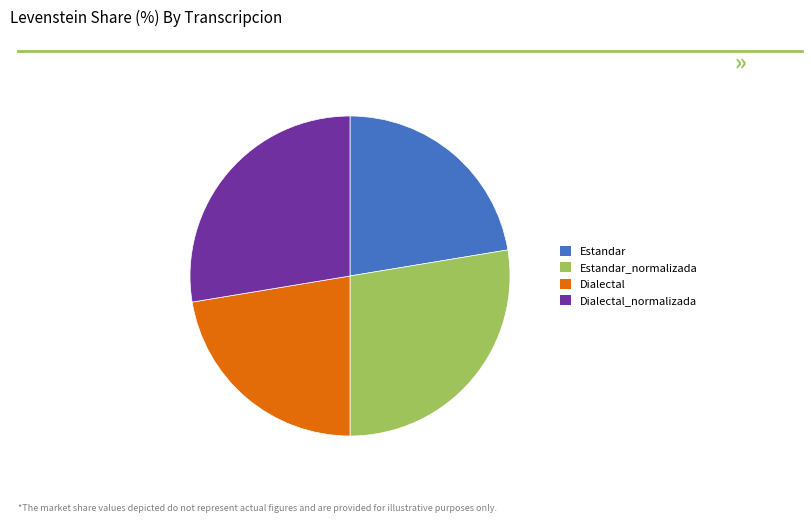

Approximately how many times larger is the value at Estandar compared to Dialectal?

1.0